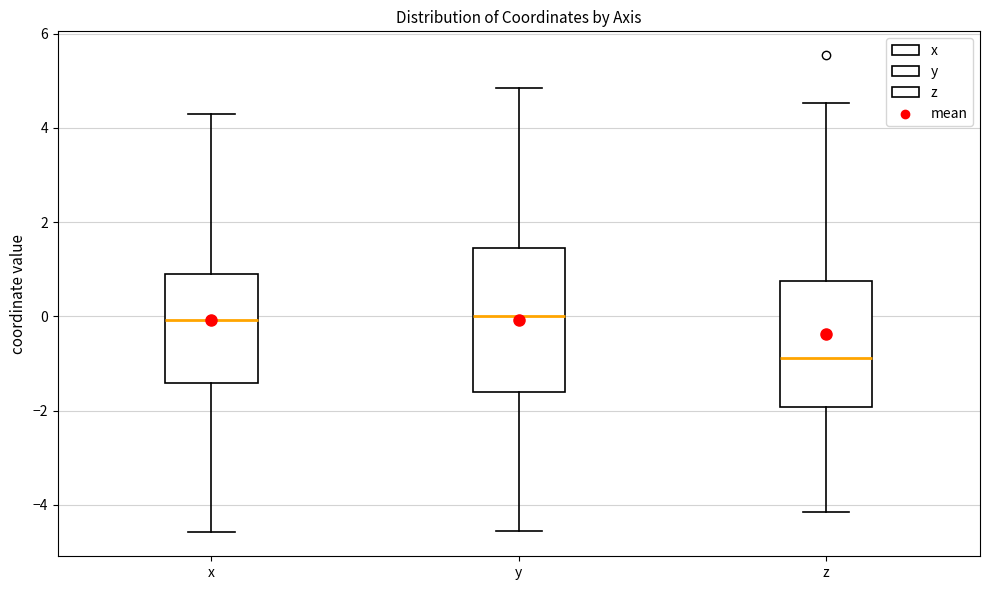

Which box is the tallest, from its lower edge to its upper edge?

y